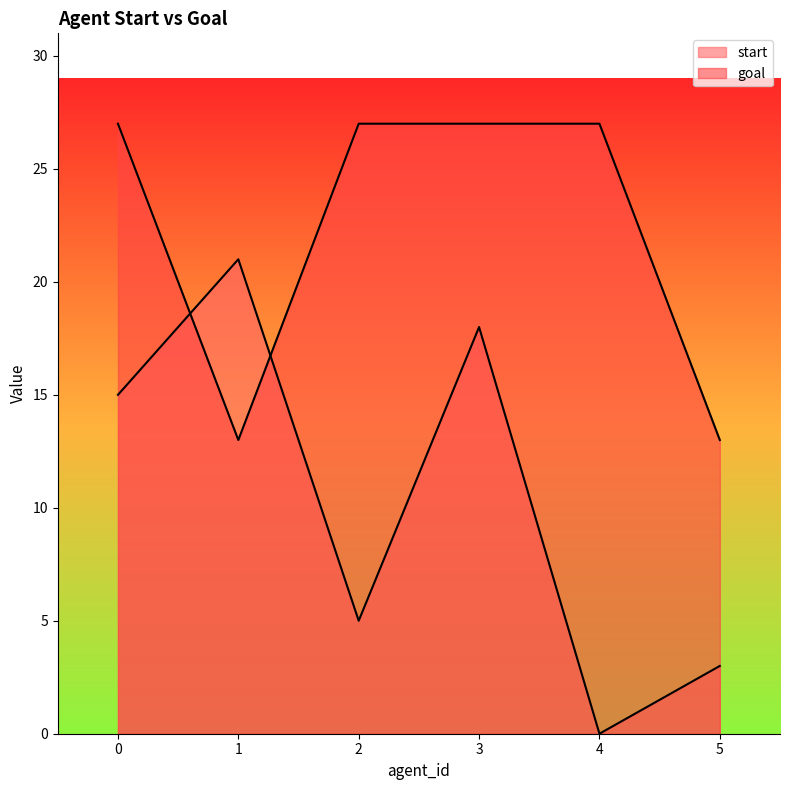

True or false: start has a value of 21 at 1.

True